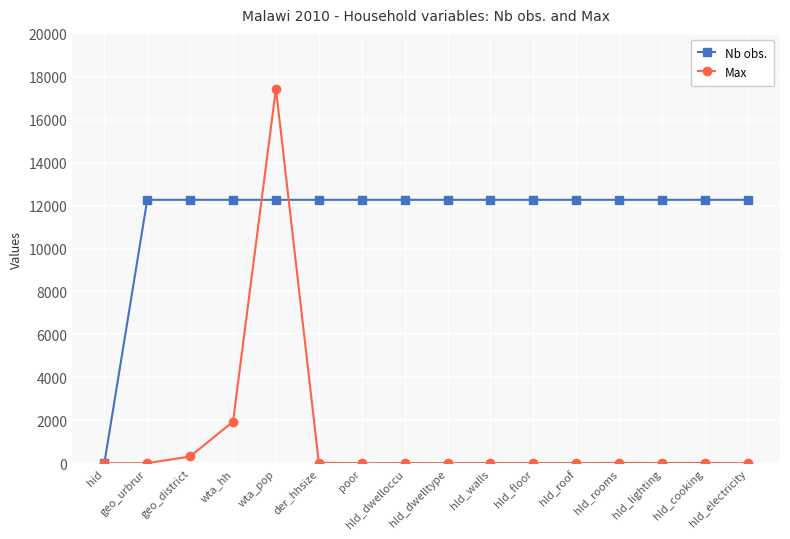

The Nb obs. series shows 17688.2 at hld_dwelltype. True or false?

False